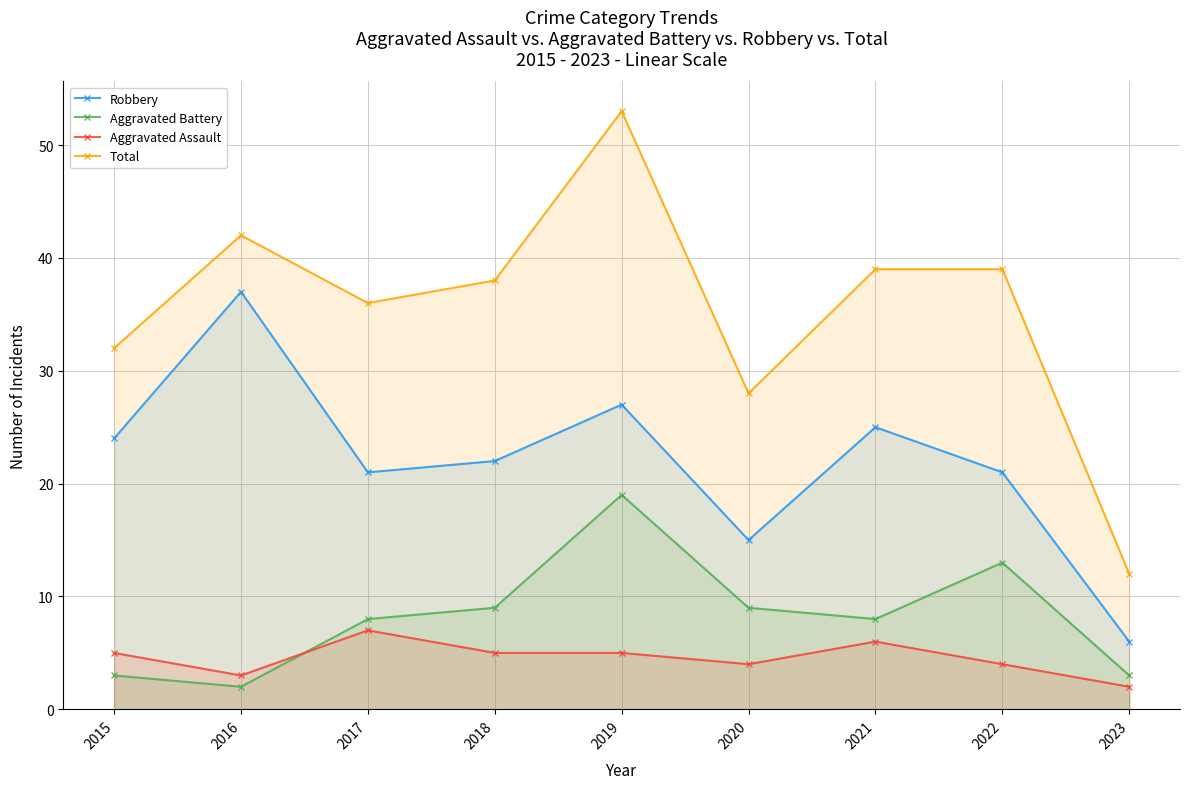

At which label does Aggravated Battery reach its minimum?

2016